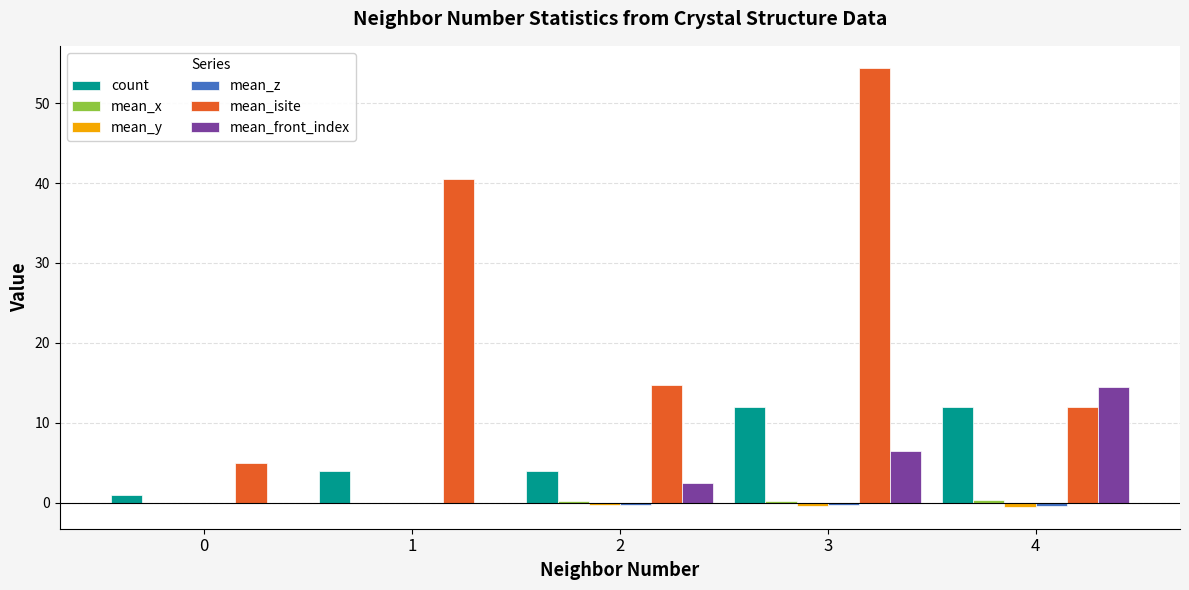

Between 2 and 4, which series saw the biggest shift?

mean_front_index